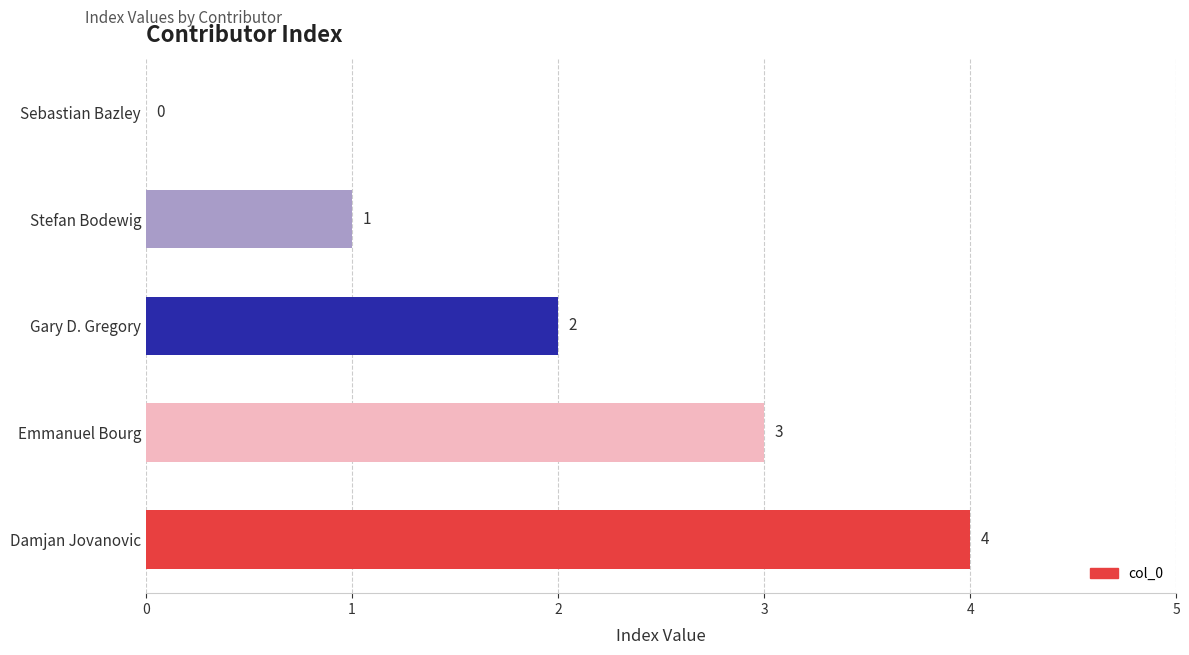

What is the maximum value shown in the chart?

4